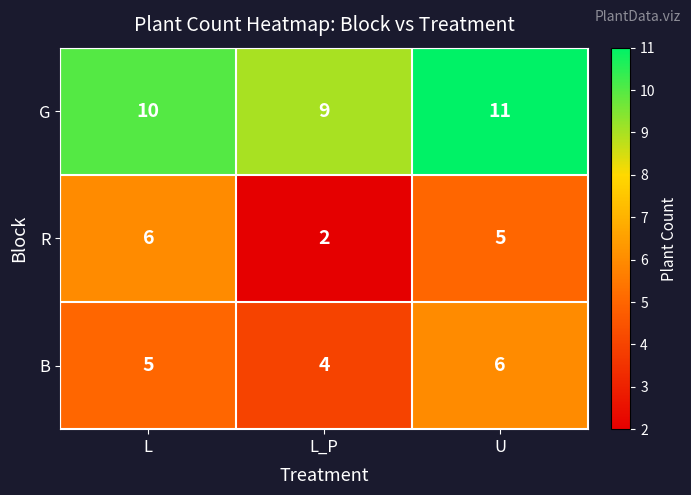

At L_P, list the series in order from largest to smallest.

G, B, R